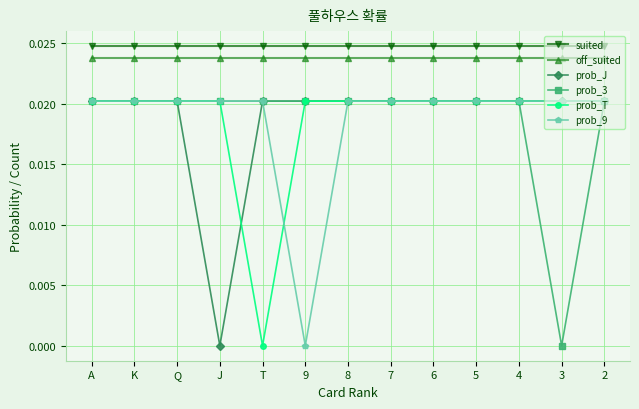

Is the value of suited at 2 greater than the value of prob_T at 6?

Yes